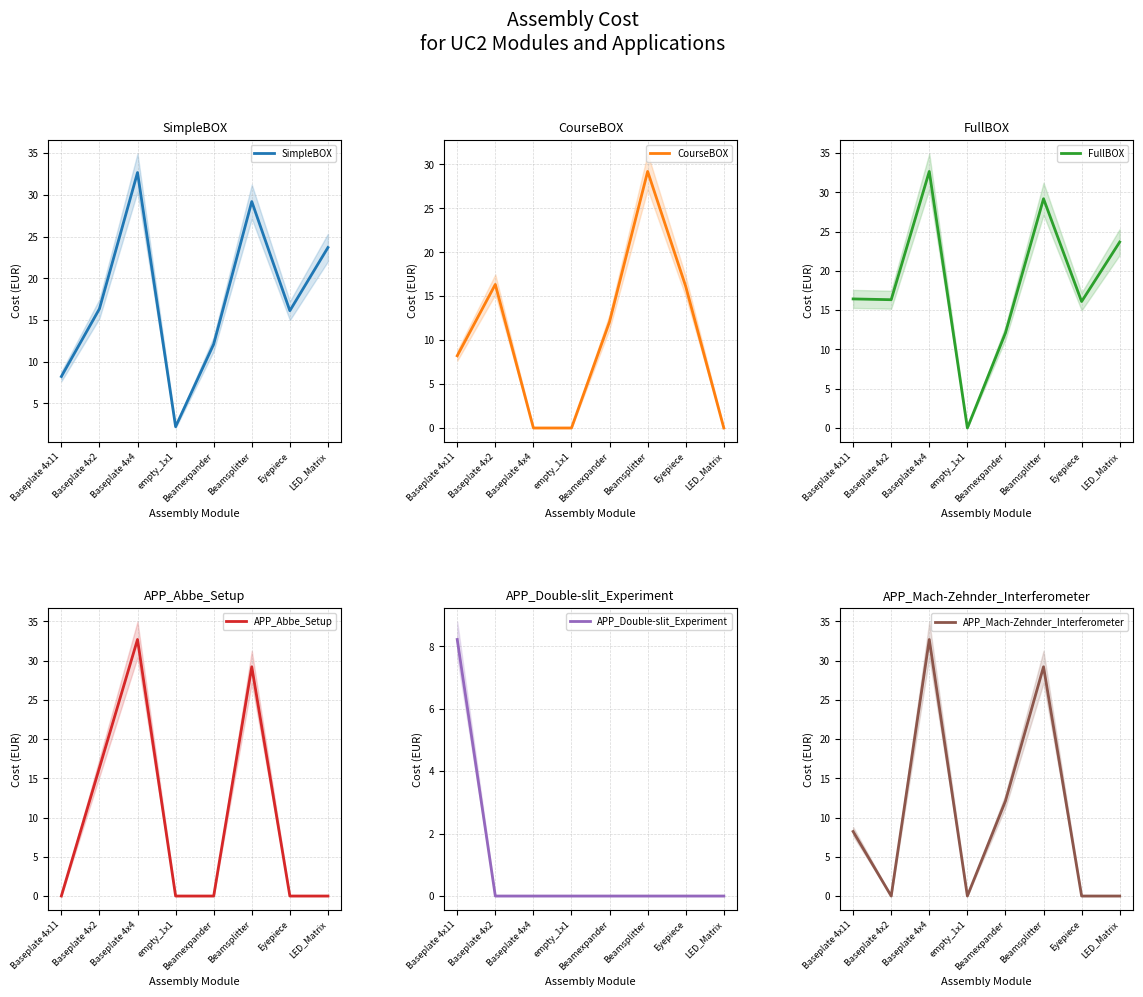

Which series has the largest total across all categories?

FullBOX